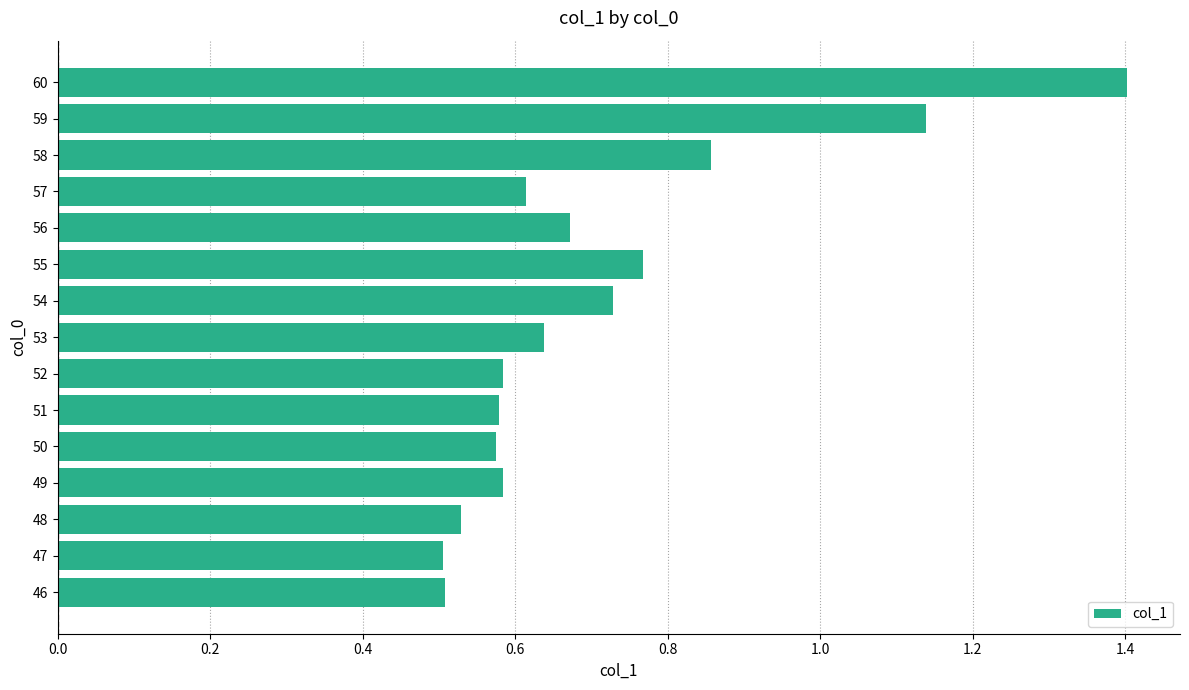

What is the change in value from 48 to 52?

+0.1